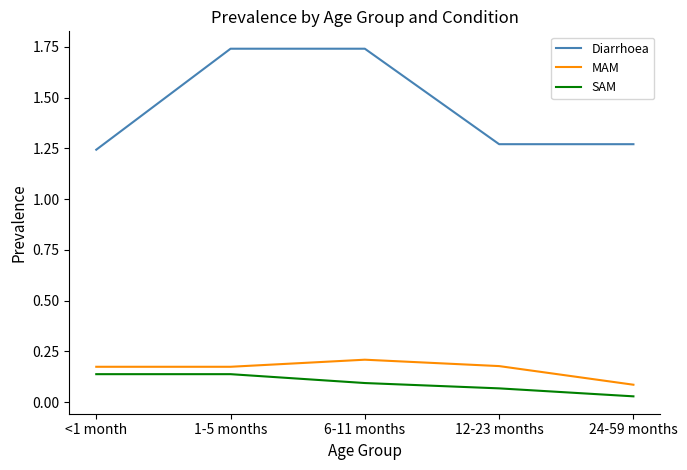

Is the value of MAM at 12-23 months greater than the value of Diarrhoea at 1-5 months?

No